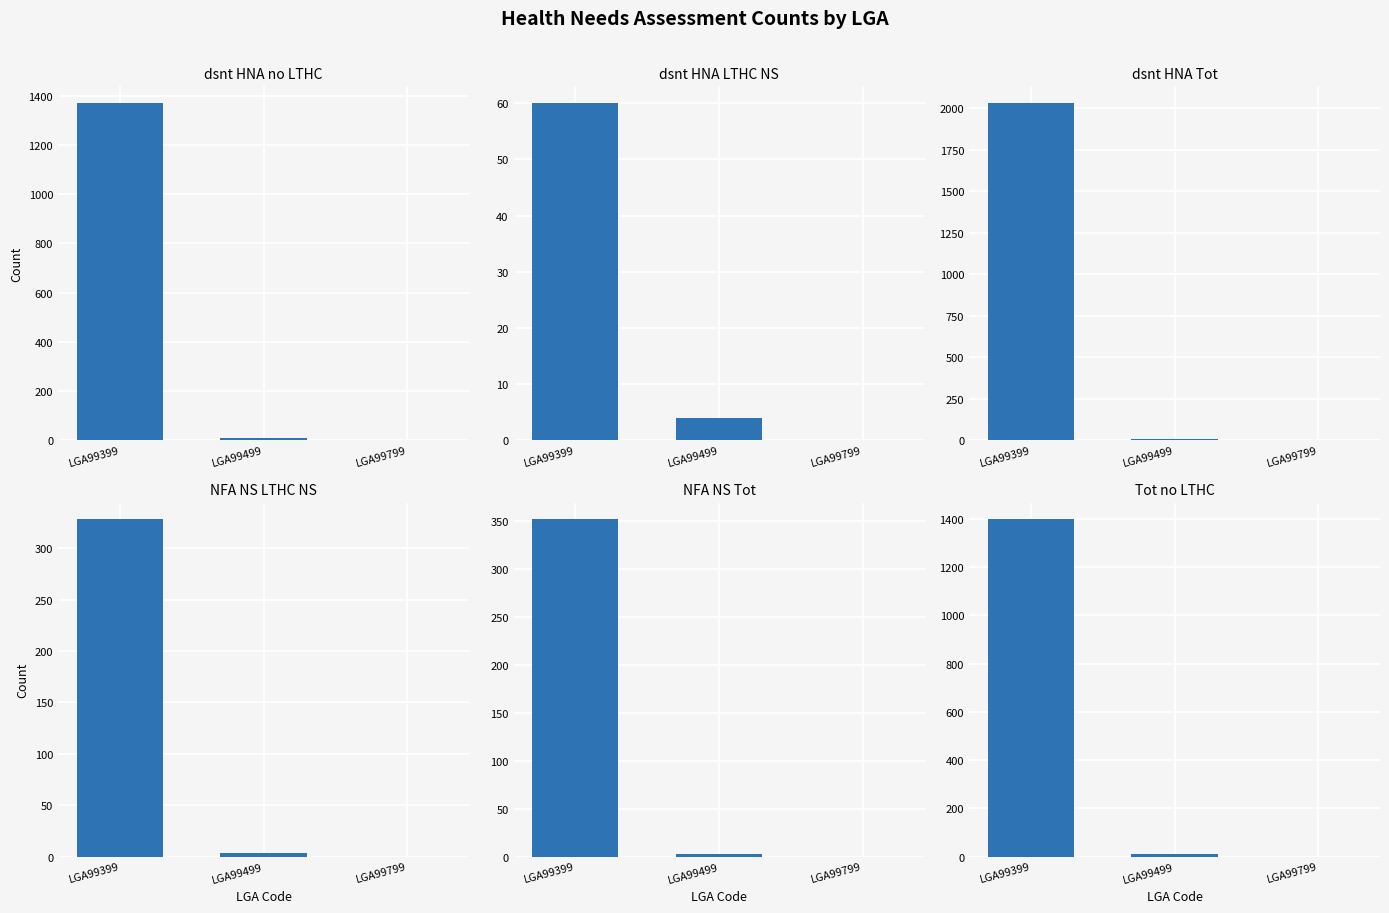

What is the average value of the CANA_Tot_no_LTHC series?

469